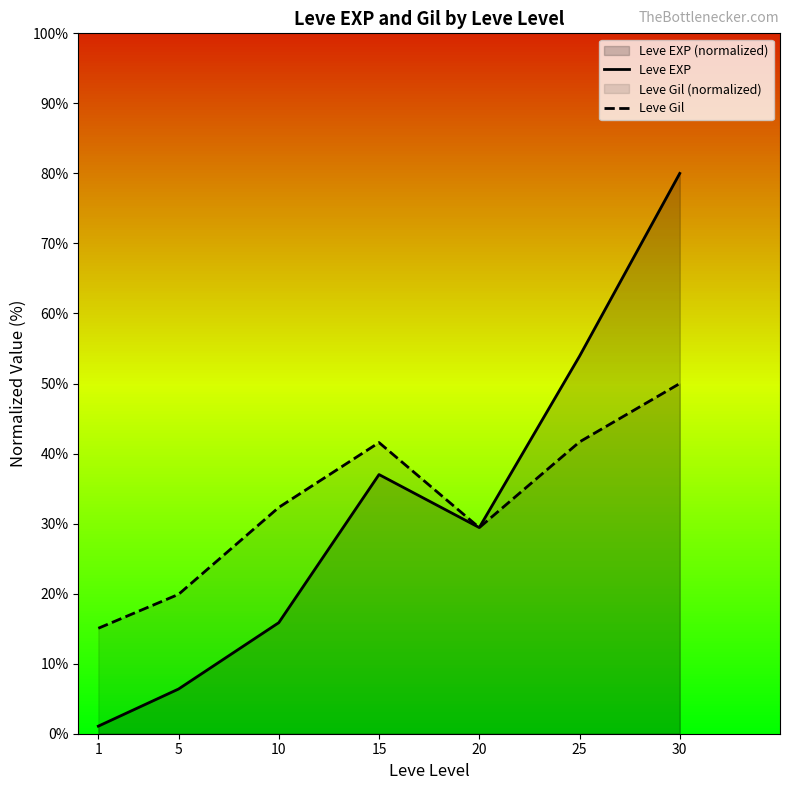

At how many categories does at least one series exceed 3?

7